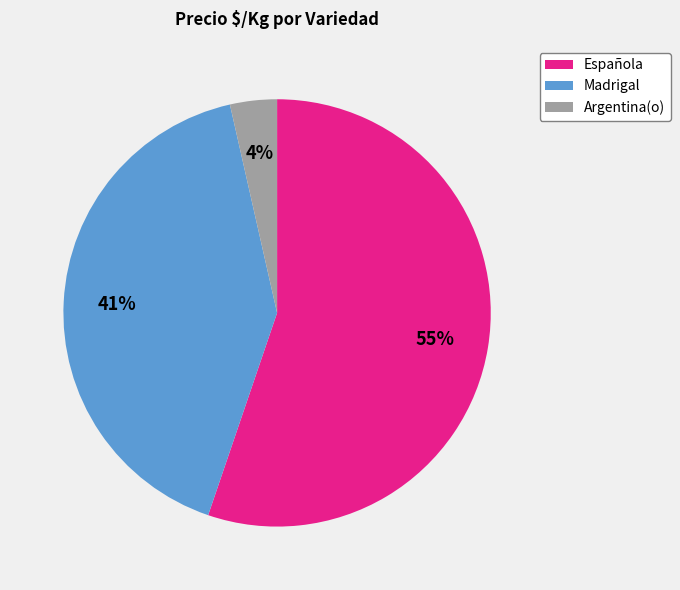

To the nearest percent, what is the average slice percentage?

33%